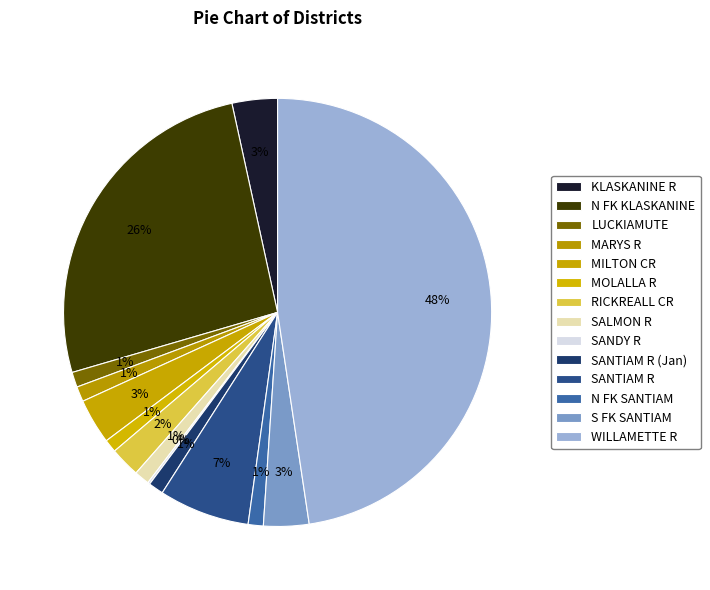

Which slice is the smallest?

SANDY R